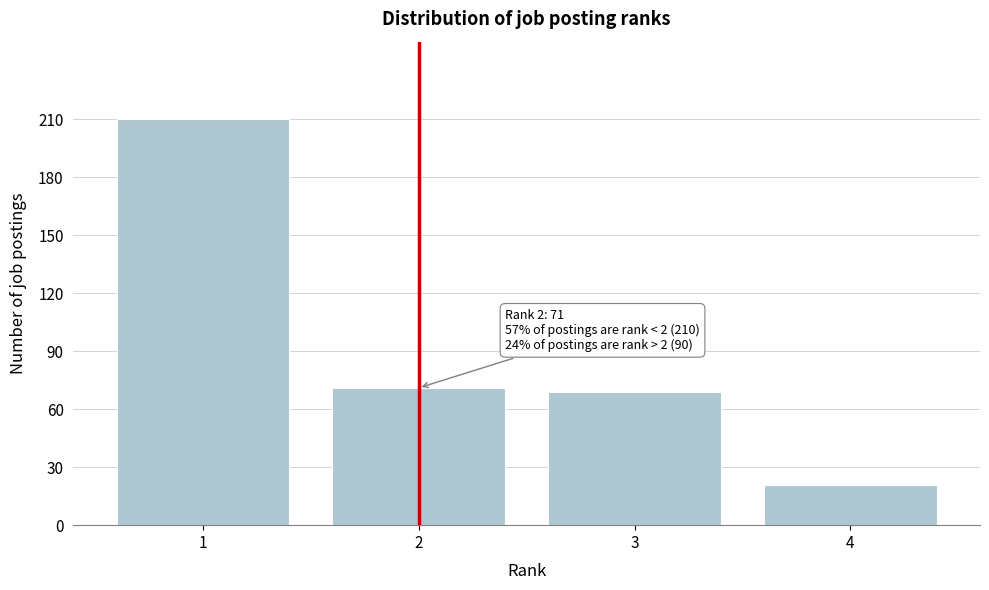

Reading left to right, transcribe all the data shown in this chart.

210	71	69	21